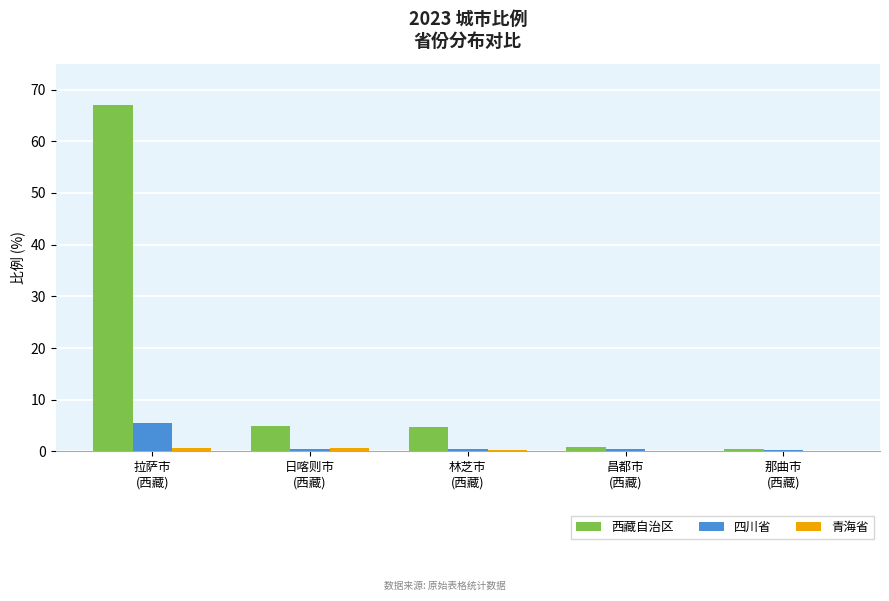

What is the average value of the 西藏自治区 series?

15.6